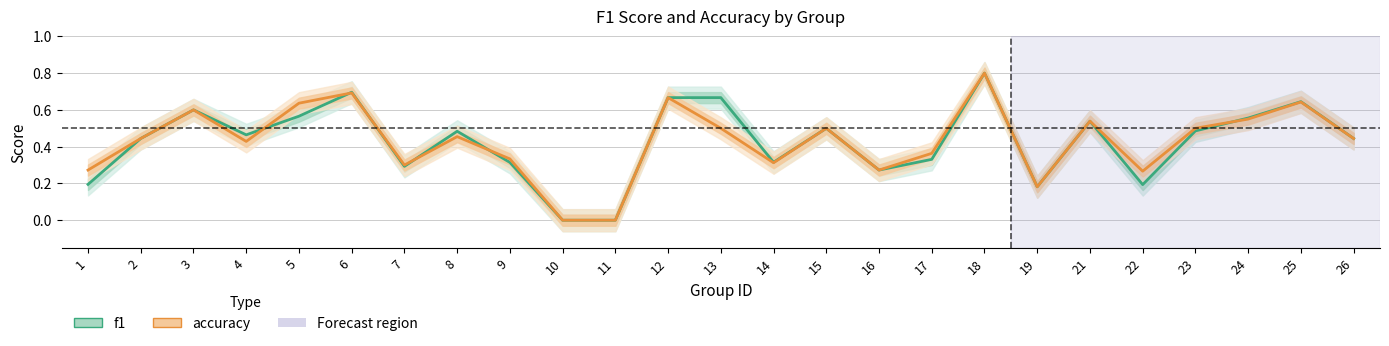

How many distinct data groups are displayed?

2